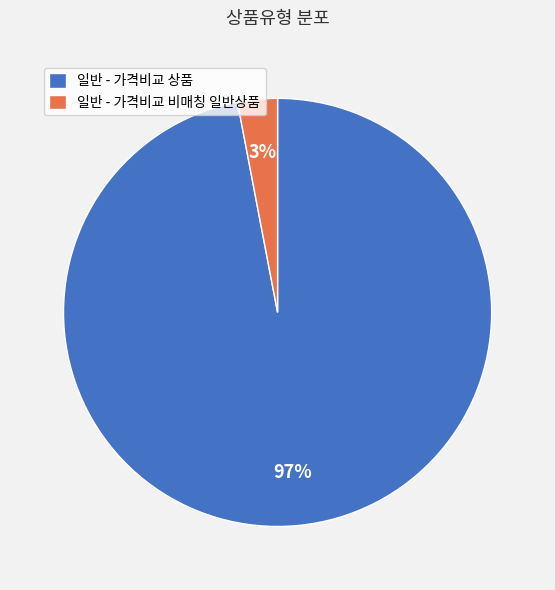

How many segments does this pie chart have?

2